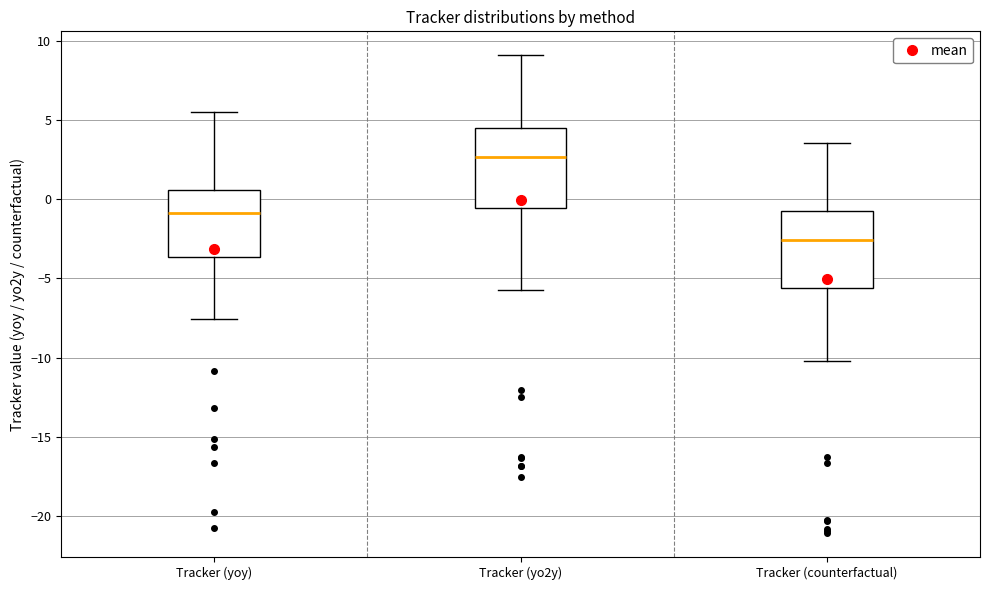

Where is the upper edge of the box for Tracker (yoy) on the y-axis? The values are not printed on the chart, so give them approximately, as read against the axis.

0.5